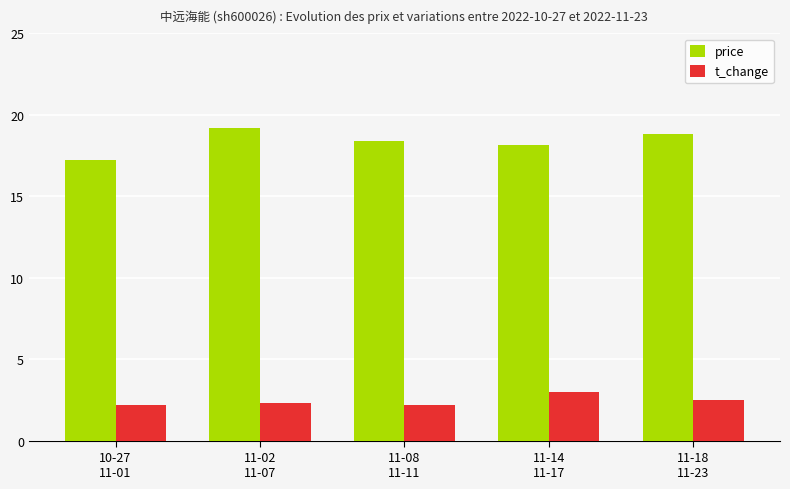

Reading right to left, what are all the values shown in this chart?

price: 11-18
11-23=18.8	11-14
11-17=18.2	11-08
11-11=18.4	11-02
11-07=19.2	10-27
11-01=17.2
t_change: 11-18
11-23=2.5	11-14
11-17=3.0	11-08
11-11=2.2	11-02
11-07=2.3	10-27
11-01=2.2